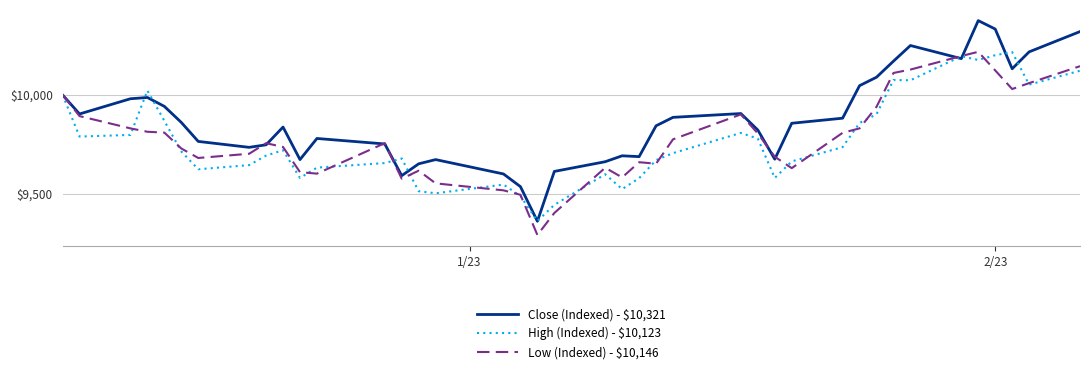

What is the difference between the maximum and minimum values in the High (Indexed) - $10,123 series?

856.2